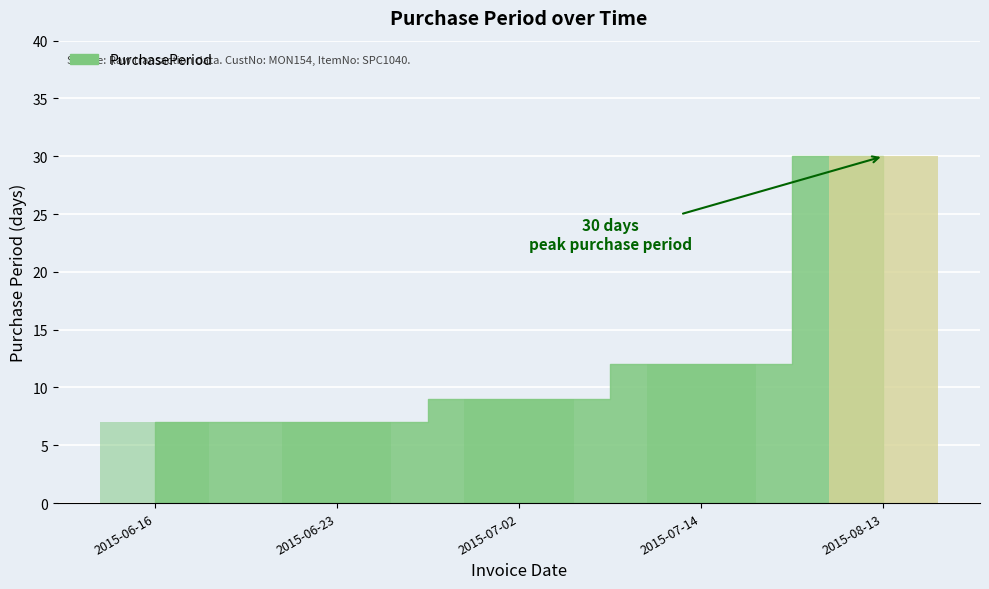

True or false: the data shows 4 at 2015-07-02.

False